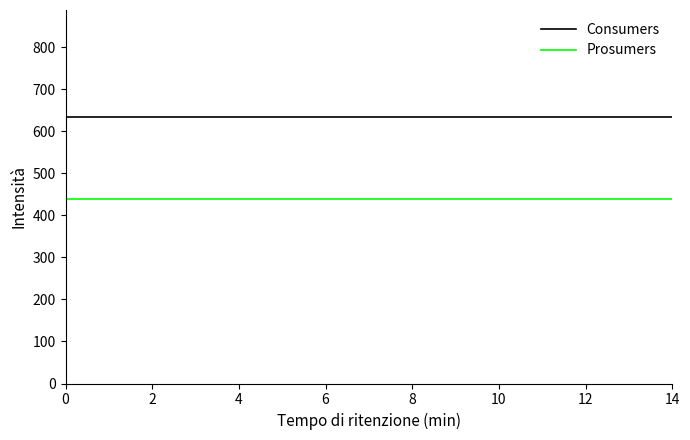

Which series has the largest total across all categories?

Consumers